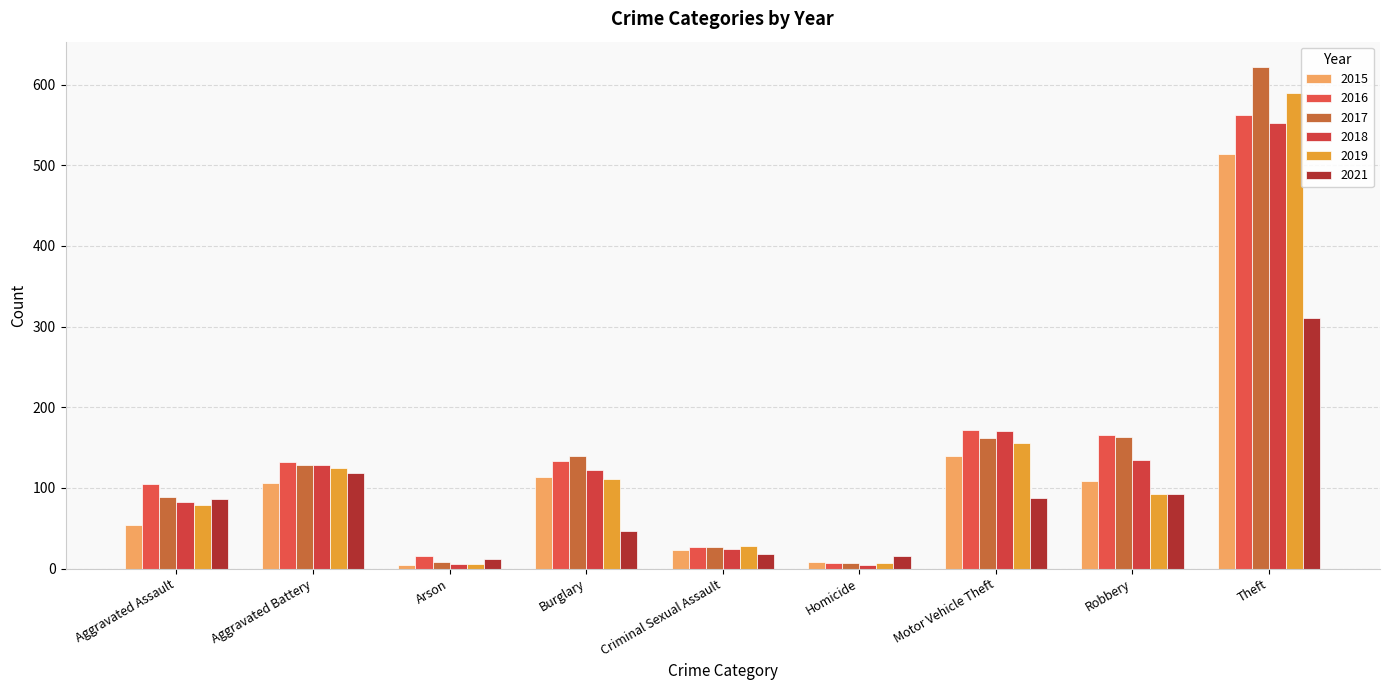

What is the value of the 2019 bar at the 6th from the left?

7